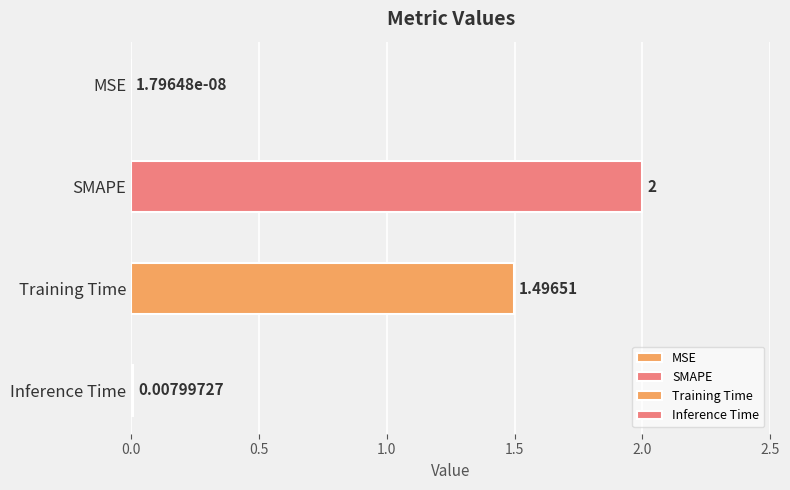

Rank the categories by value from highest to lowest.

SMAPE, Training Time, Inference Time, MSE